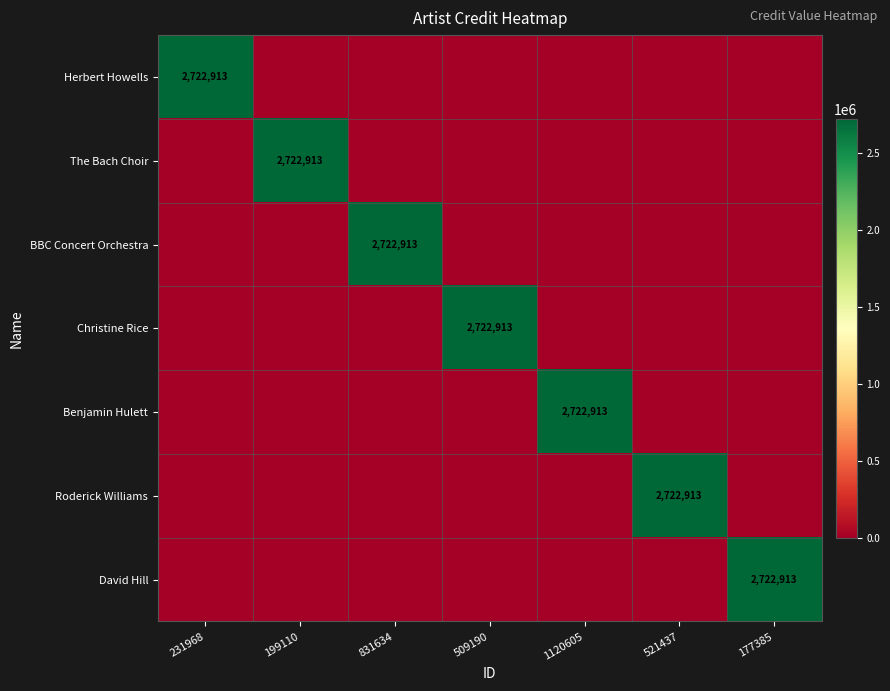

Which has a higher value, 199110 or 831634?

199110